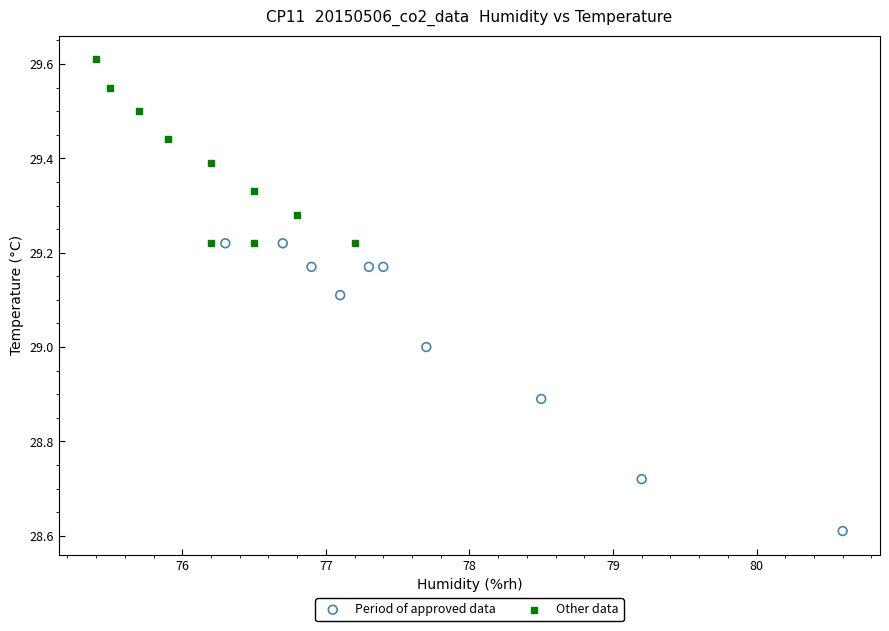

Which series reaches the minimum Y coordinate?

Period of approved data